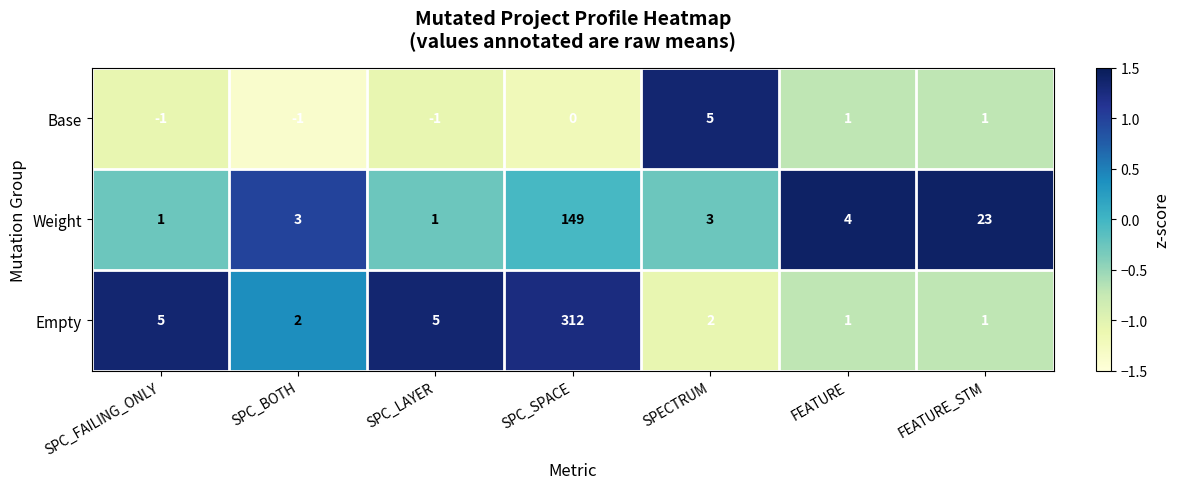

Count the number of data series in this chart.

3